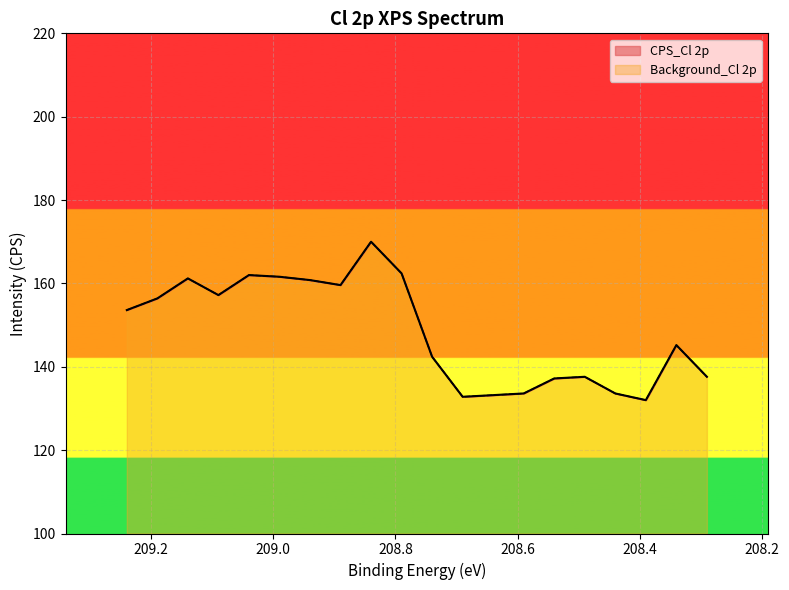

Between 208.94 and 208.34, which series saw the biggest shift?

CPS_Cl 2p